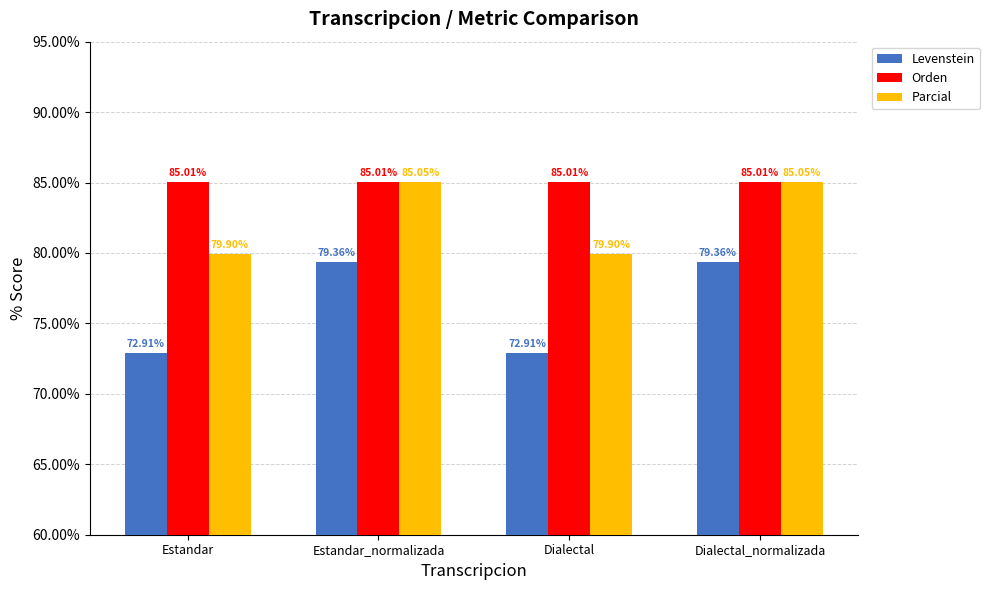

What are all the series names shown in the legend?

Levenstein, Orden, Parcial